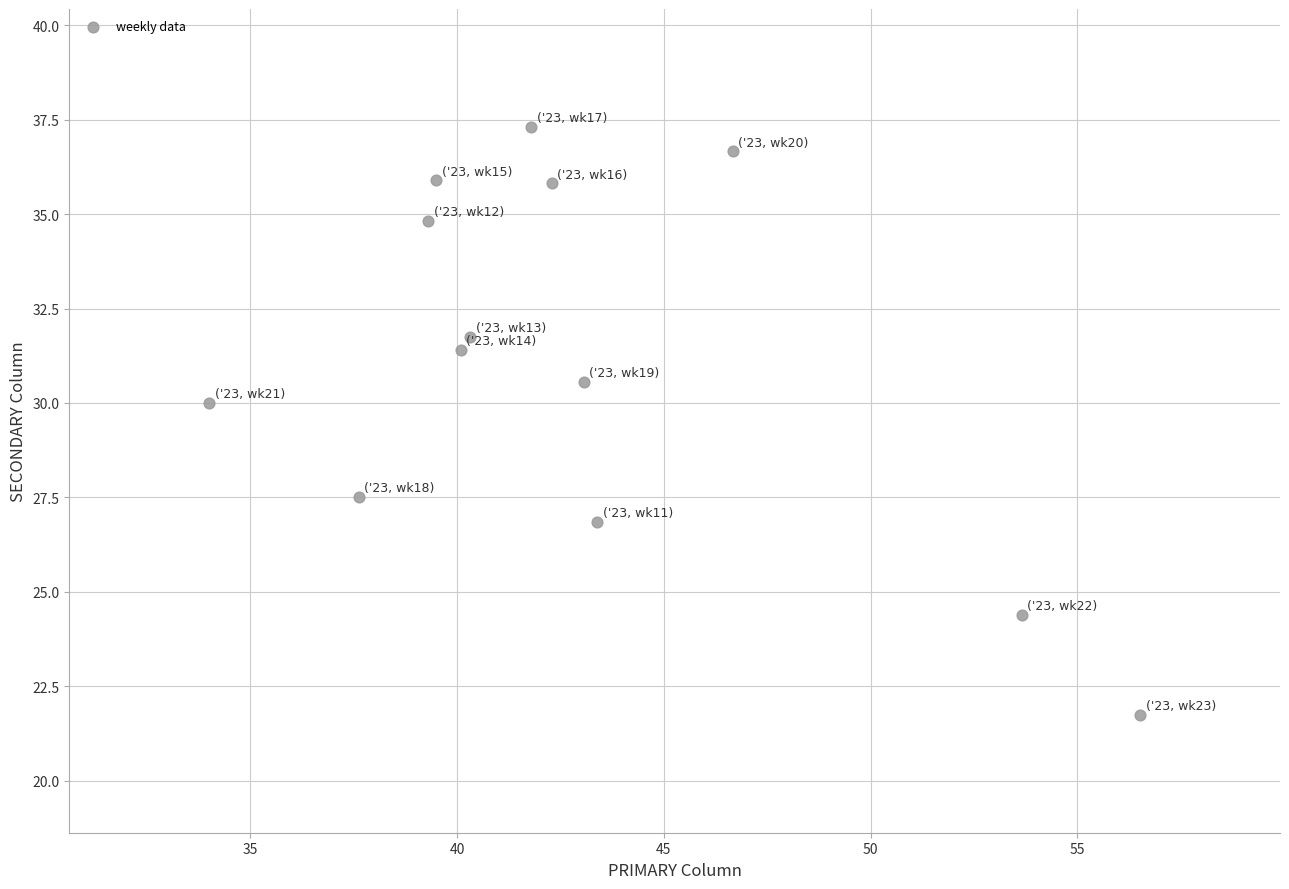

What Y value in the scatter plot is closest to 29?

30.0